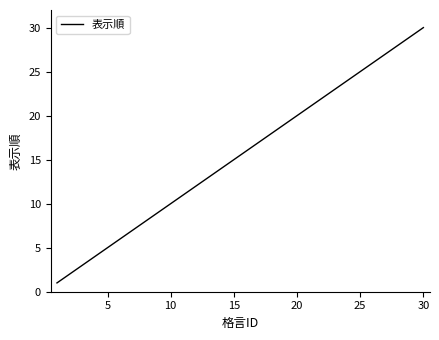

What is the difference between the maximum and minimum values?

29